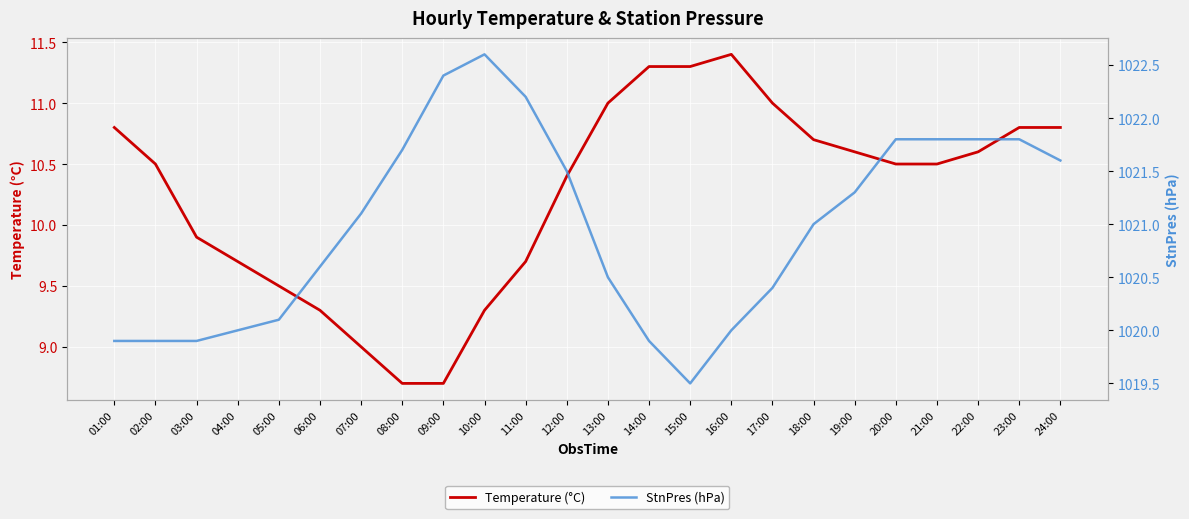

What is the difference between the maximum and minimum values in the StnPres (hPa) series?

3.1